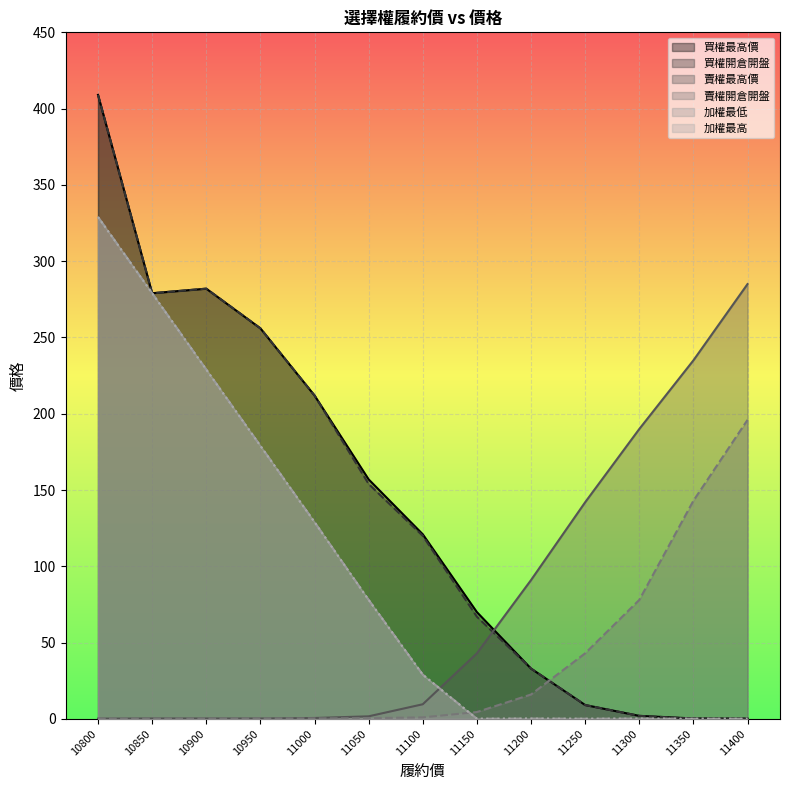

What is the difference between the highest and lowest values at 11000?

211.7